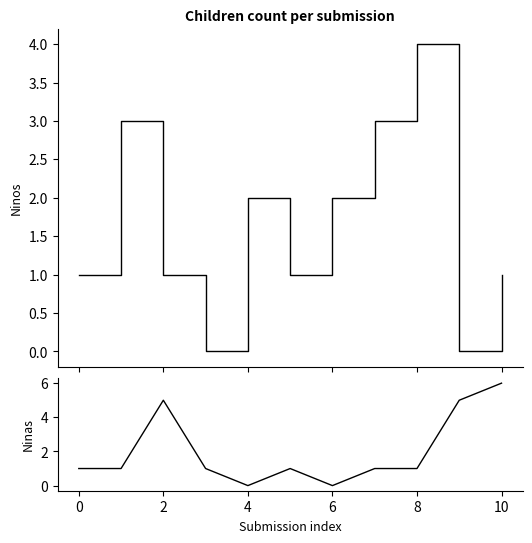

Where is the first local maximum for Ninas?

2